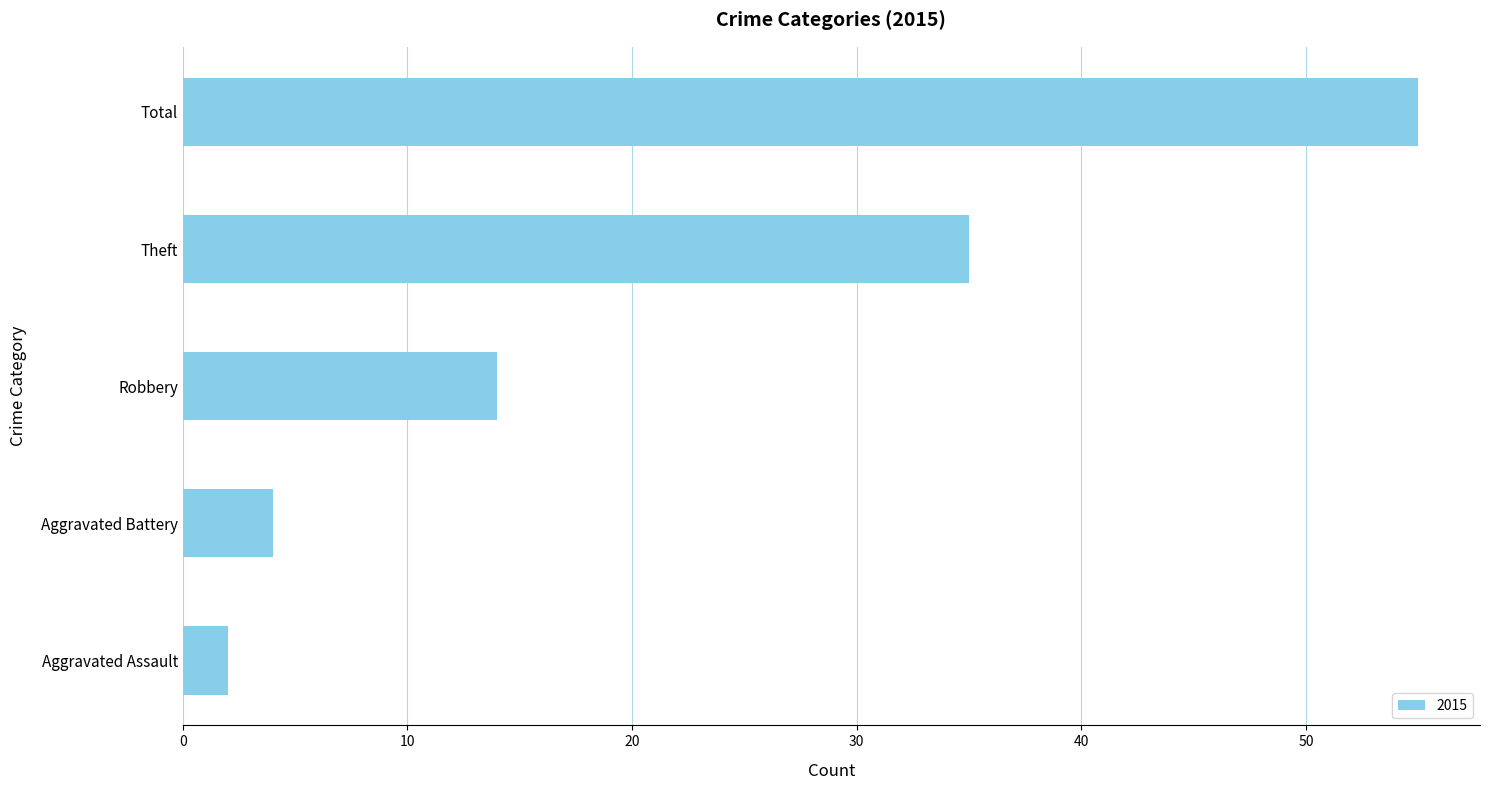

Reading bottom to top, list all the values displayed in this chart.

2	4	14	35	55